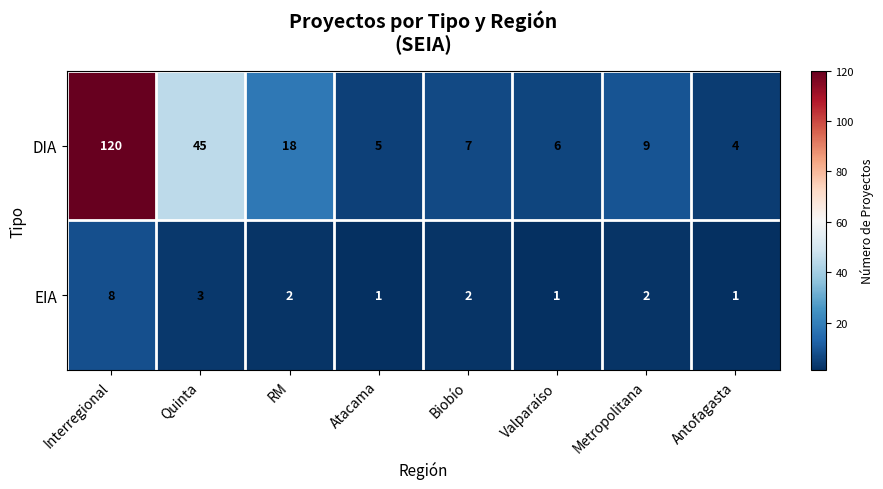

What is the approximate value of DIA at Quinta?

45